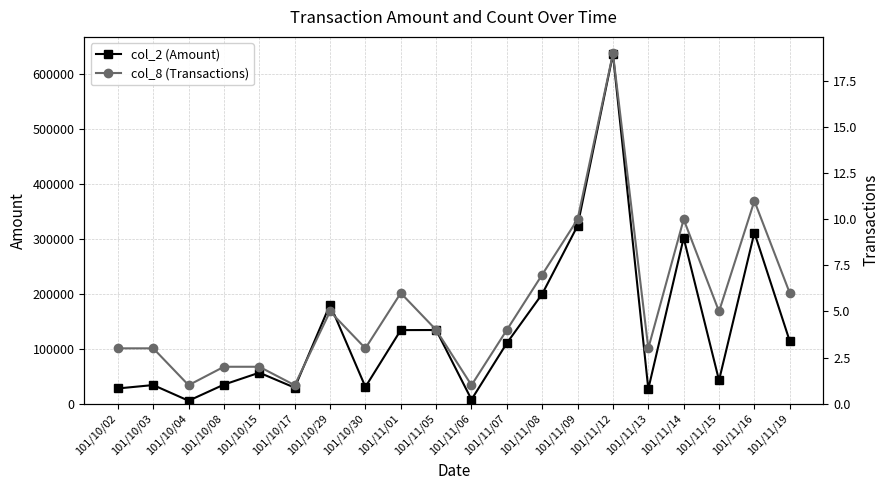

How many values in the col_2 (Amount) series exceed 110160?

9